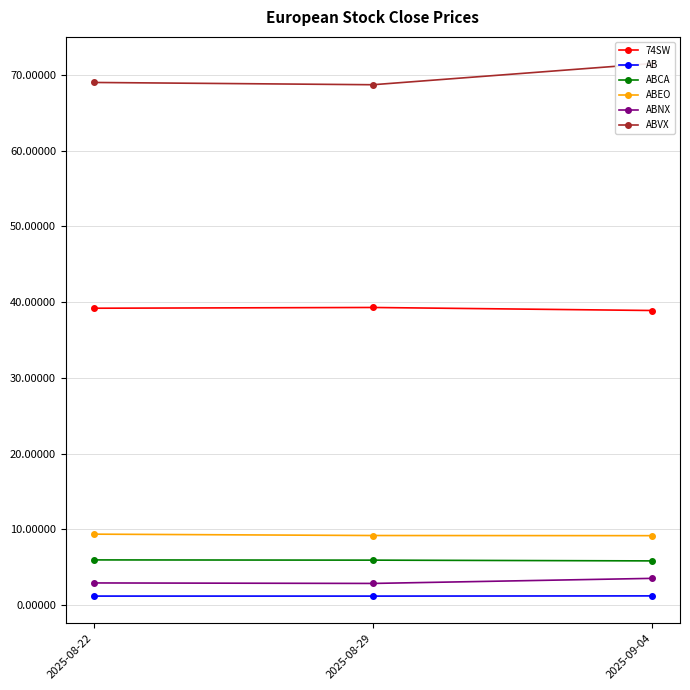

What is the sum of all ABEO values?

27.8